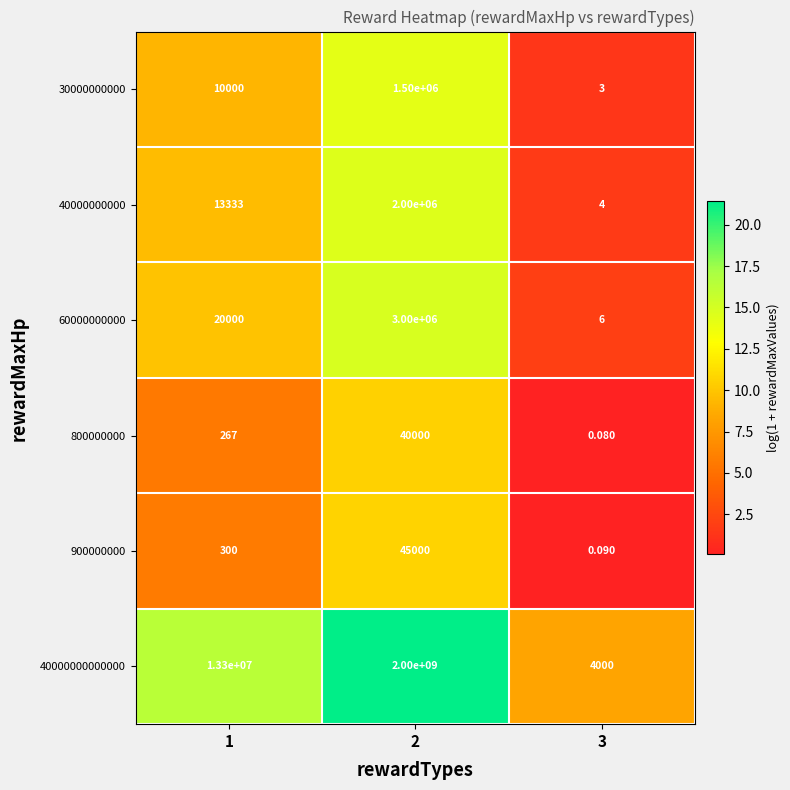

At 2, list the series in order from largest to smallest.

40000000000000, 60000000000, 40000000000, 30000000000, 900000000, 800000000